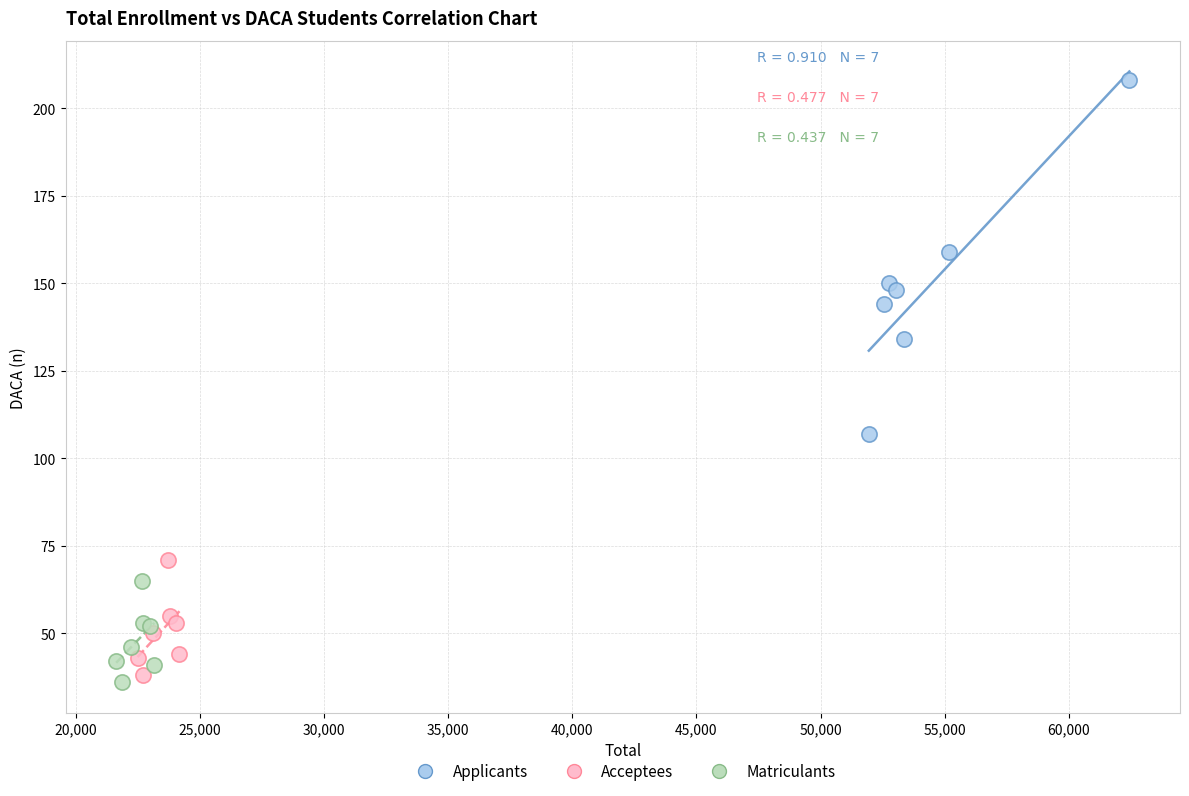

Which series reaches the minimum Y coordinate?

Matriculants